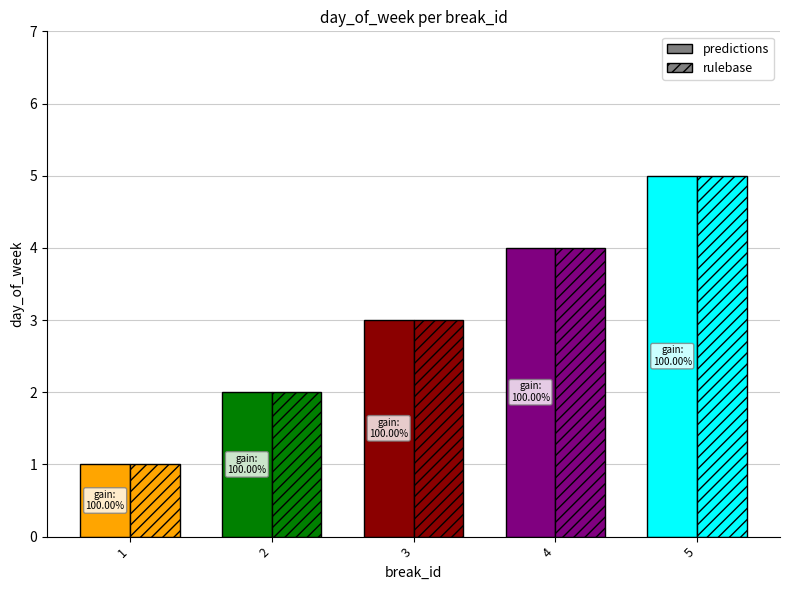

What is the value of the predictions bar at the 3rd from the left?

3